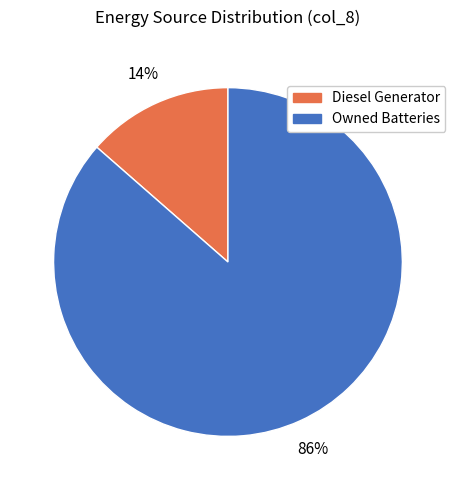

To the nearest percent, what is the average slice percentage?

50%